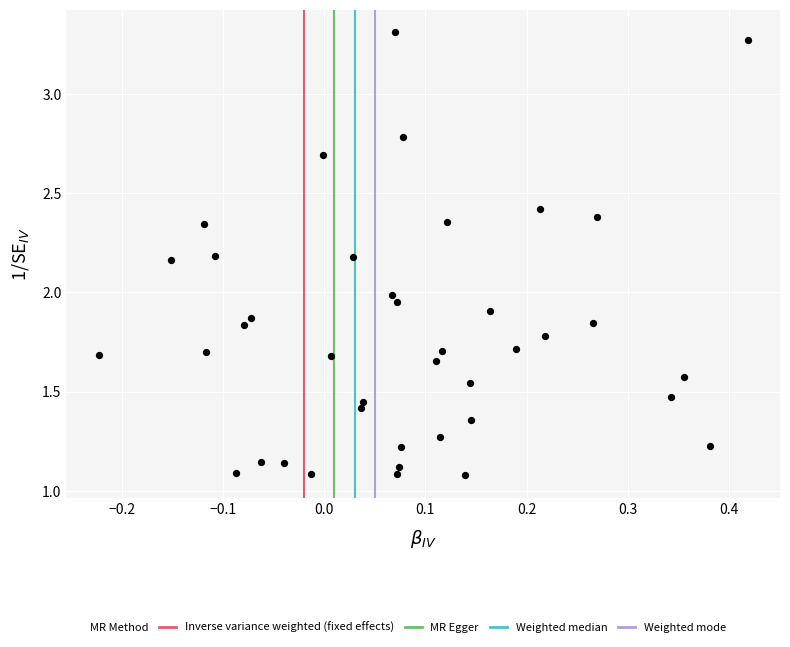

What is the range of X values (max minus min)?

0.6